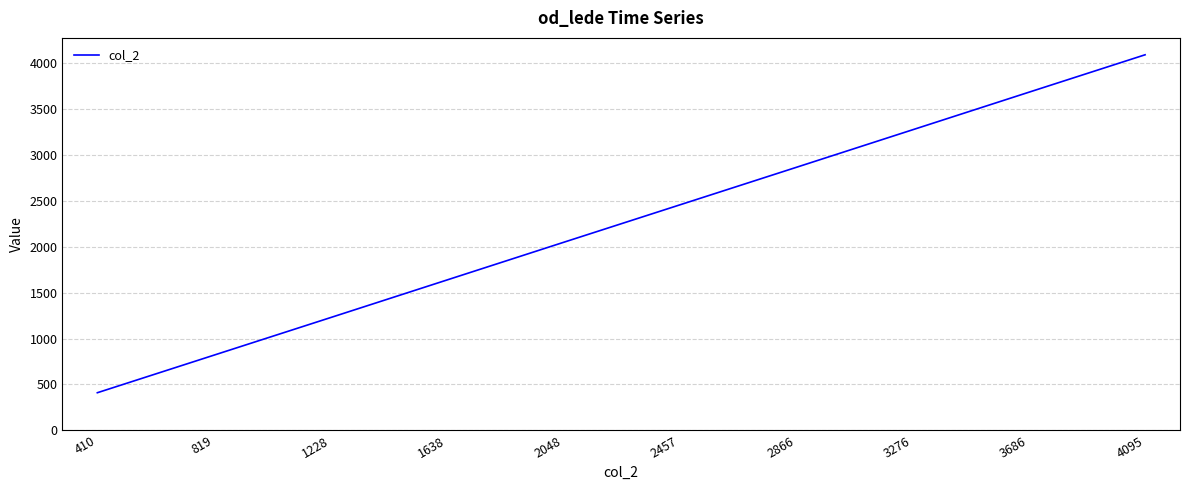

How many values are between 1228 and 3276?

6